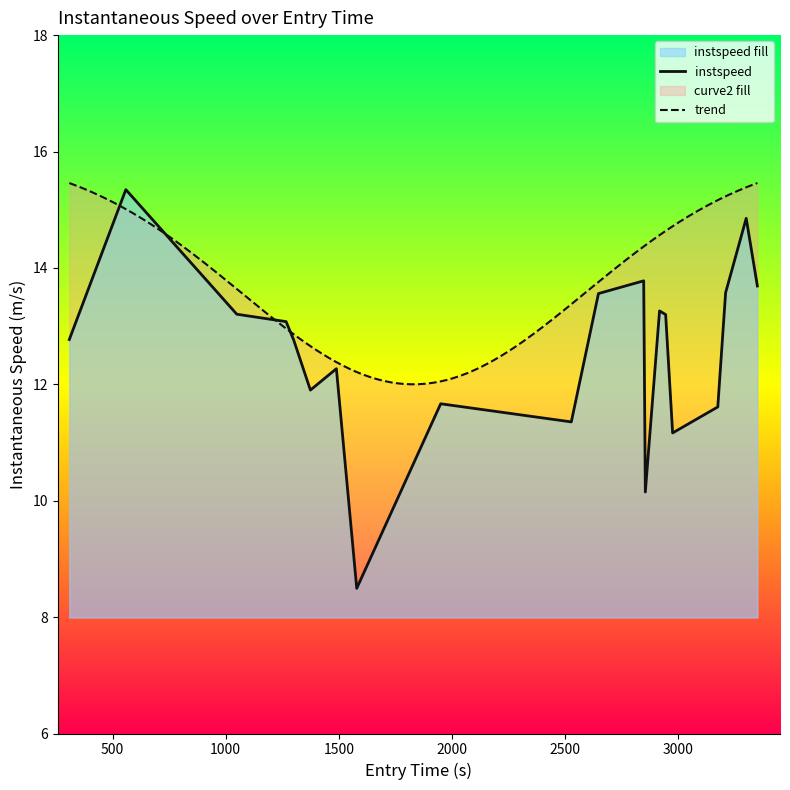

How many values are below 13?

10